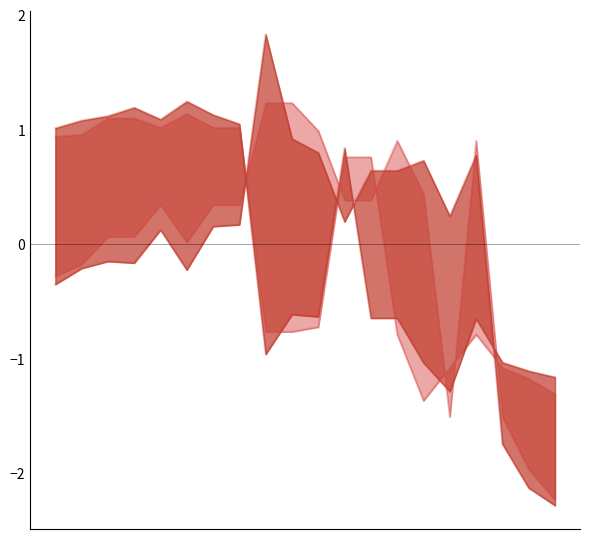

What is the value of the y0 point at the 20th from the left?

-1.3